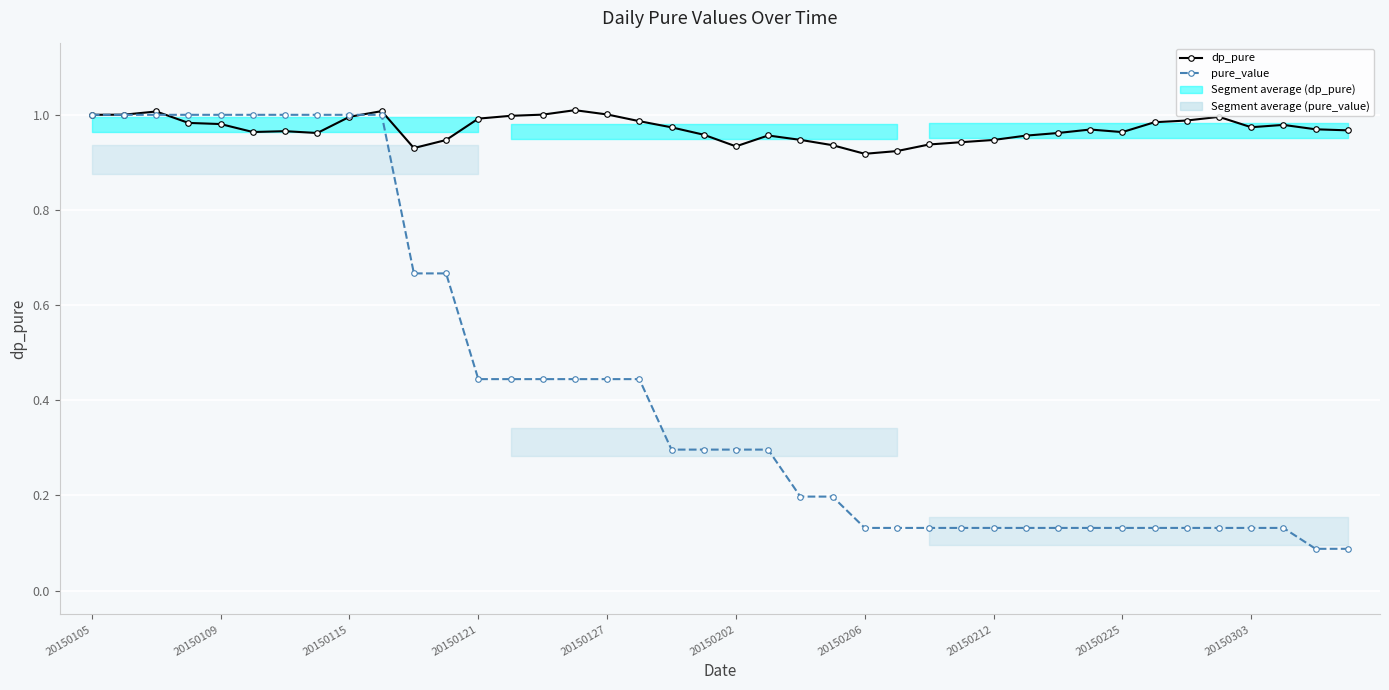

Which series changed the most between 20150105 and 23?

pure_value